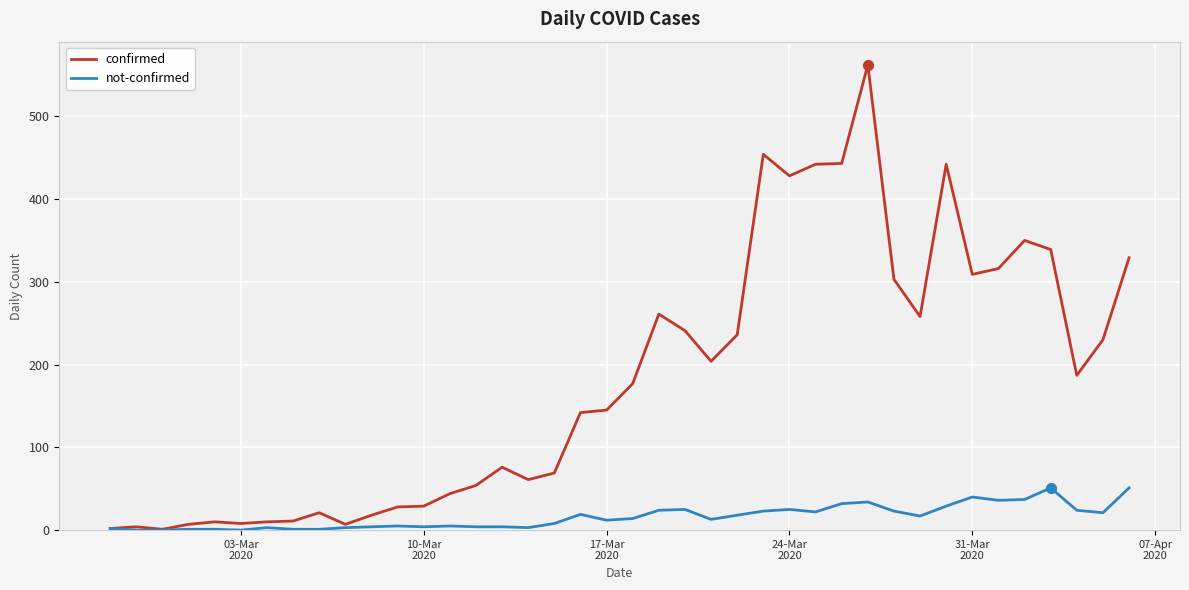

Which series has the largest total across all categories?

confirmed